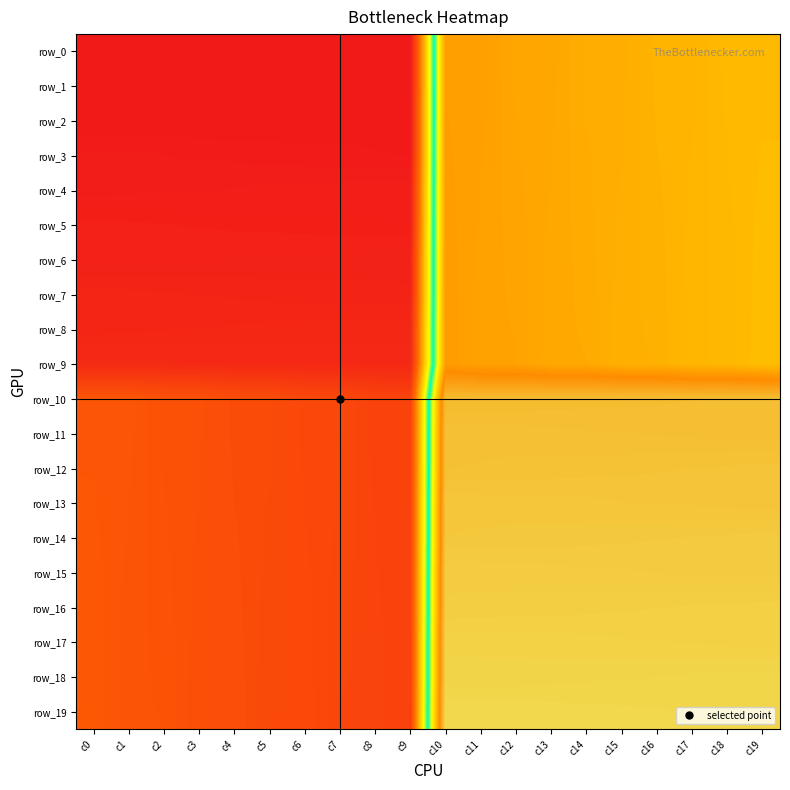

Count the number of data series in this chart.

20